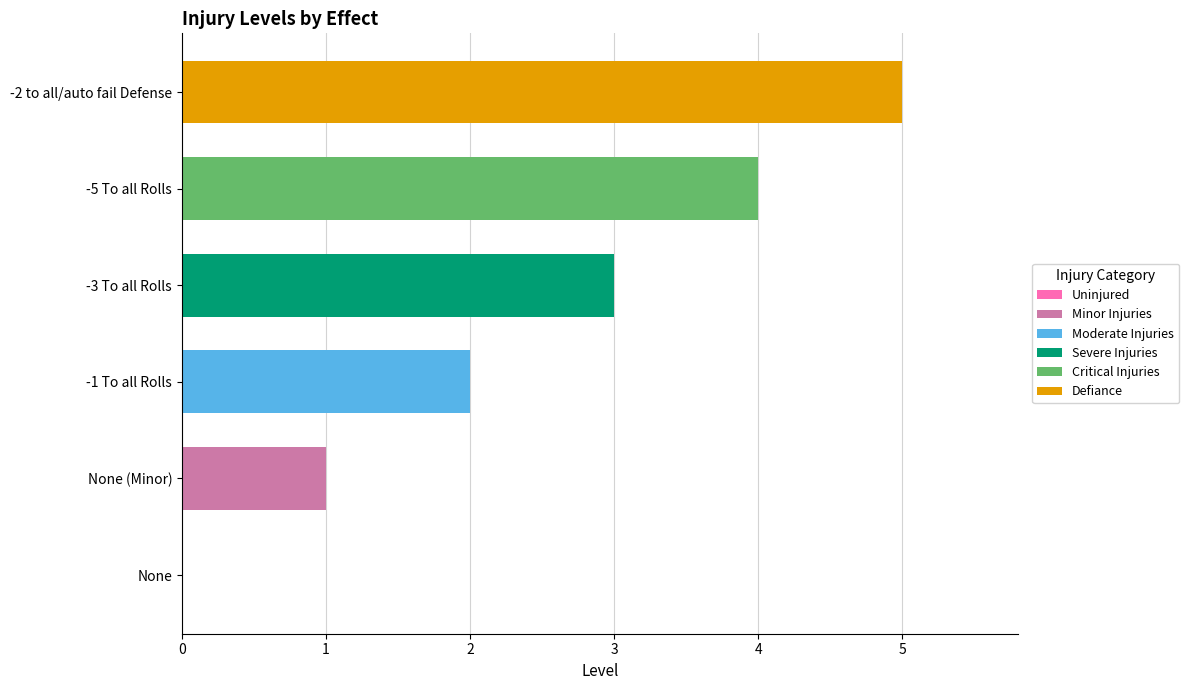

The chart shows a value of 2 at -1 To all Rolls. True or false?

True